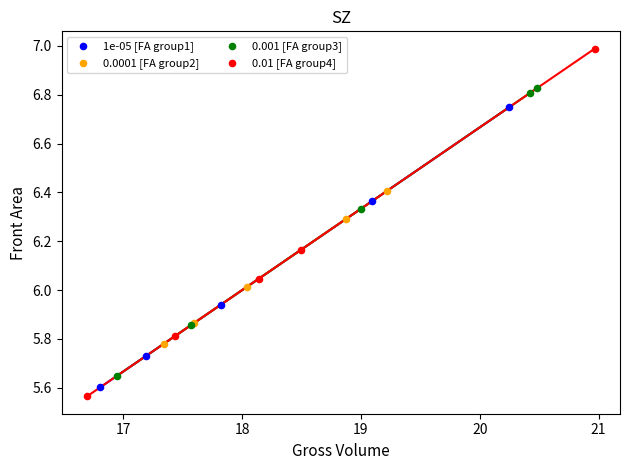

Which series has the largest Y range (max minus min)?

0.01 [FA group4]